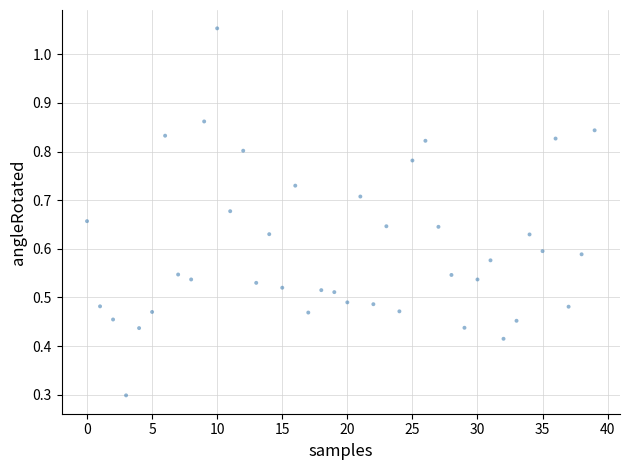

What Y value in the scatter plot is closest to 0?

0.3